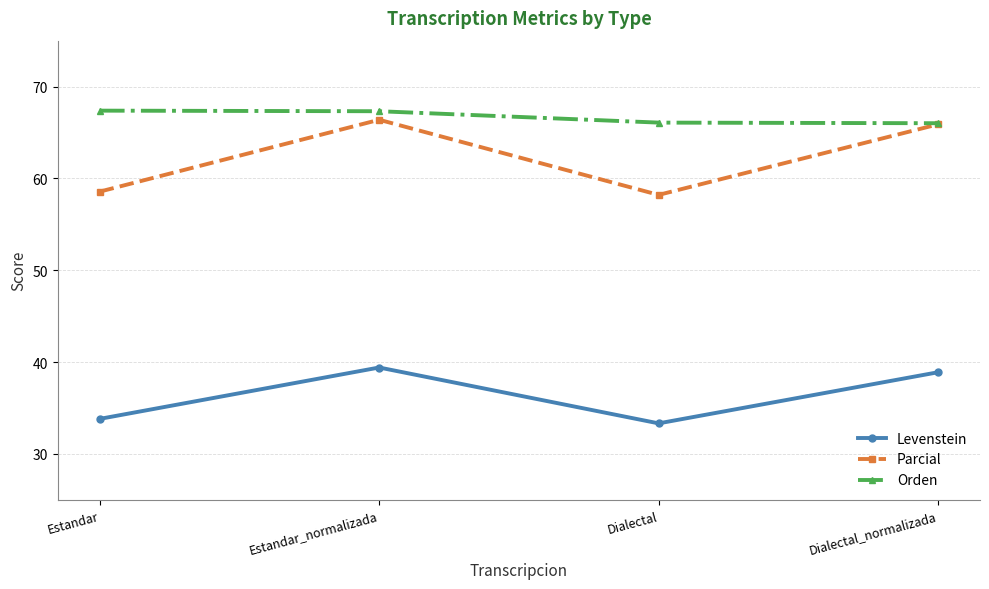

What position from the left is Estandar?

1